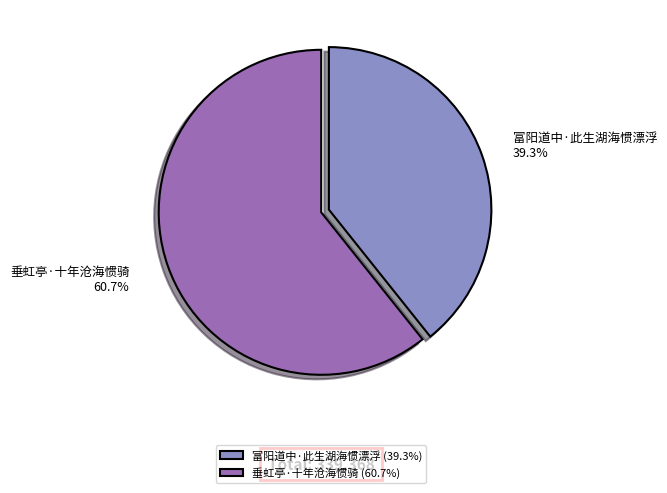

Which category accounts for the majority?

垂虹亭·十年沧海惯骑